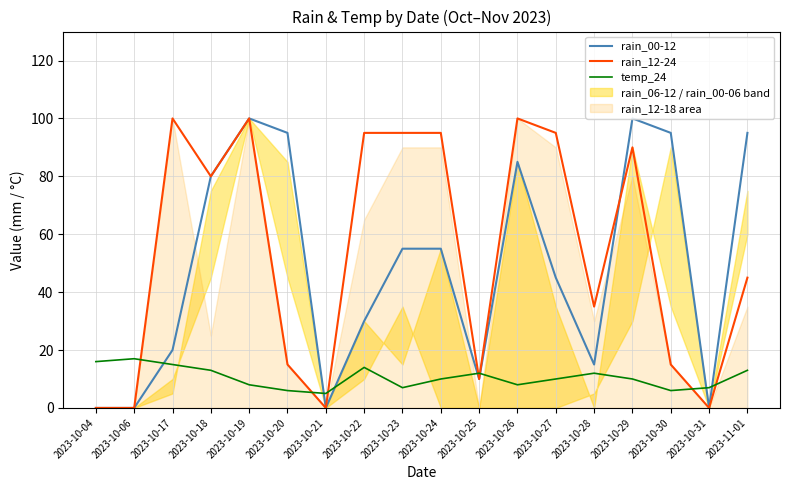

Between 2023-10-30 and 2023-10-25, which is larger?

2023-10-30